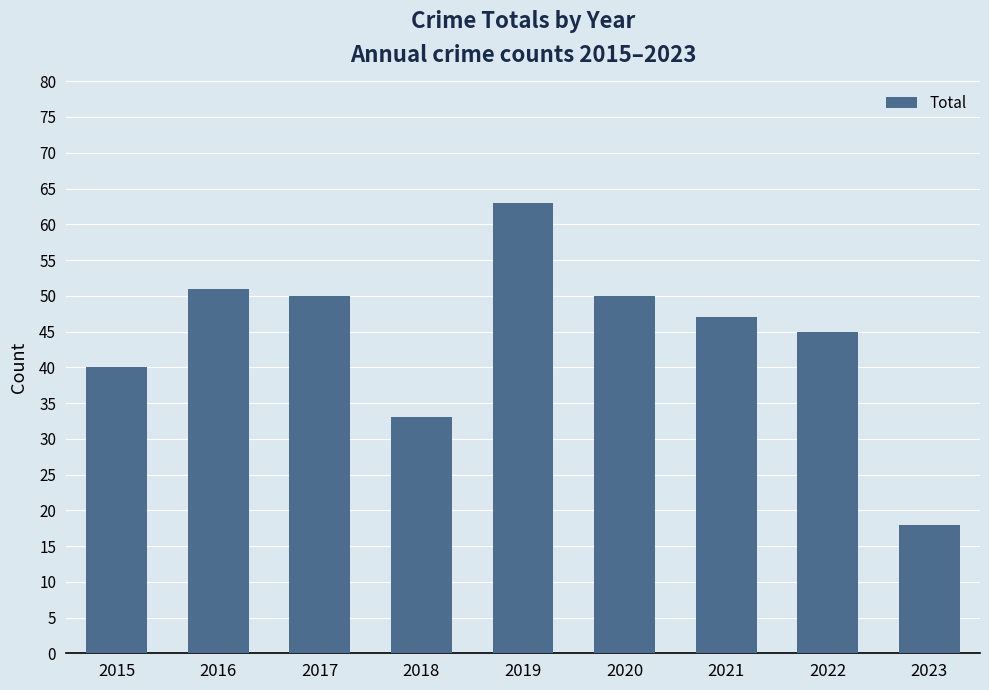

Are the bars grouped side by side (vs. stacked)?

No